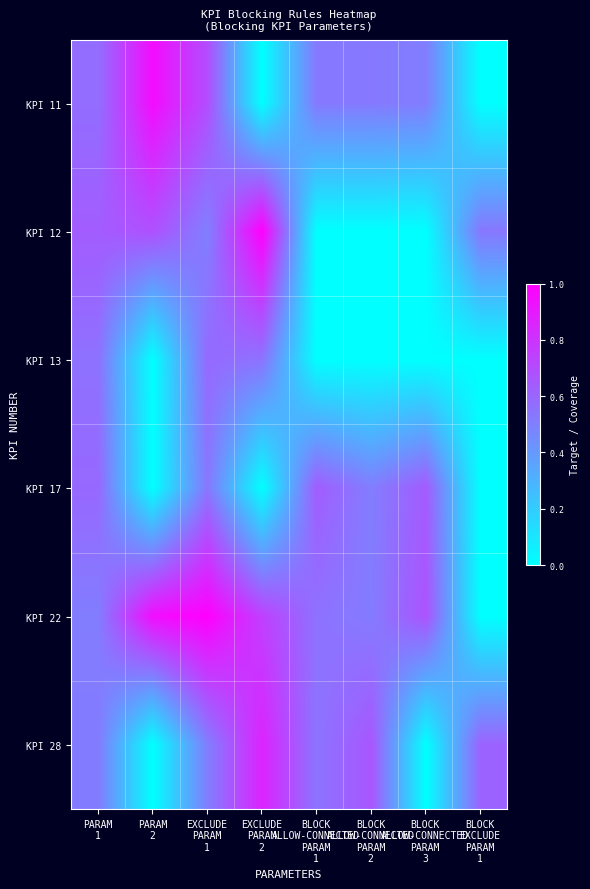

What is the spread (max minus min) of values at PARAM
1?

0.1